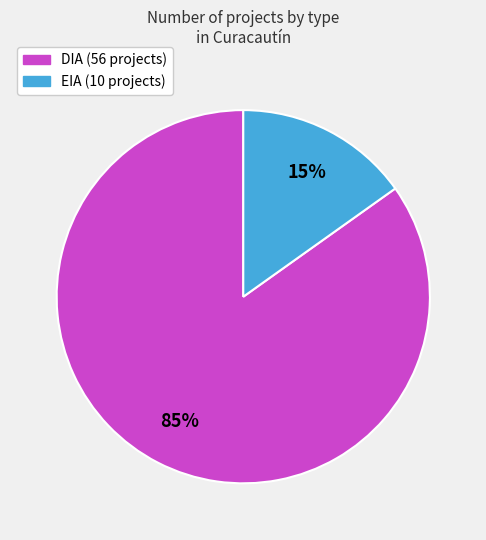

How many segments does this pie chart have?

2